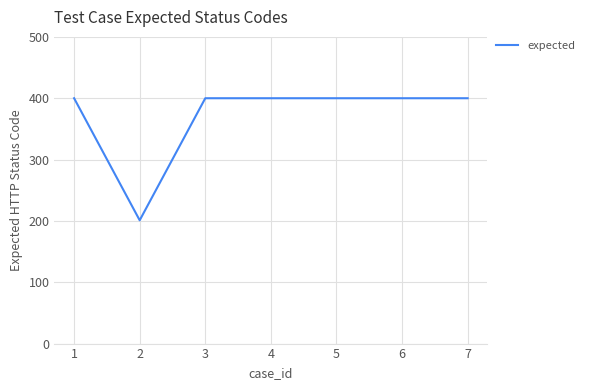

What value does the data have at 3, to the nearest 10?

400